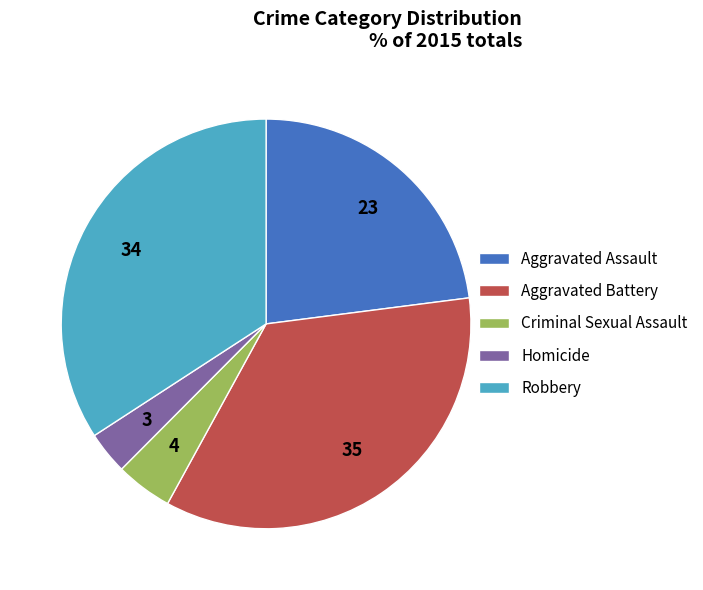

Combined, do Homicide and Aggravated Battery account for over 50%?

No